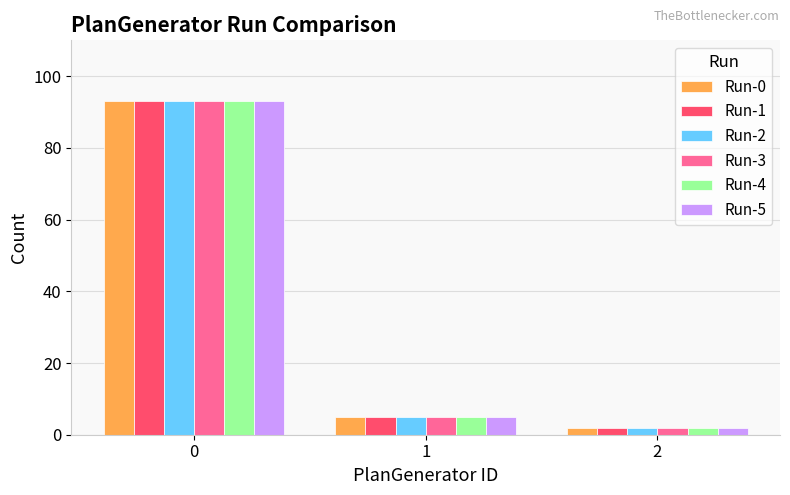

What are all the series names shown in the legend?

Run-0, Run-1, Run-2, Run-3, Run-4, Run-5